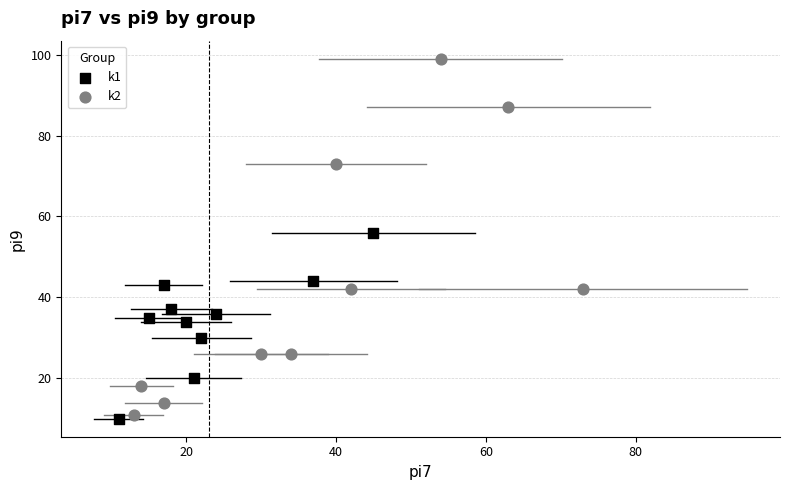

What are all the series names shown in the legend?

k1, k2